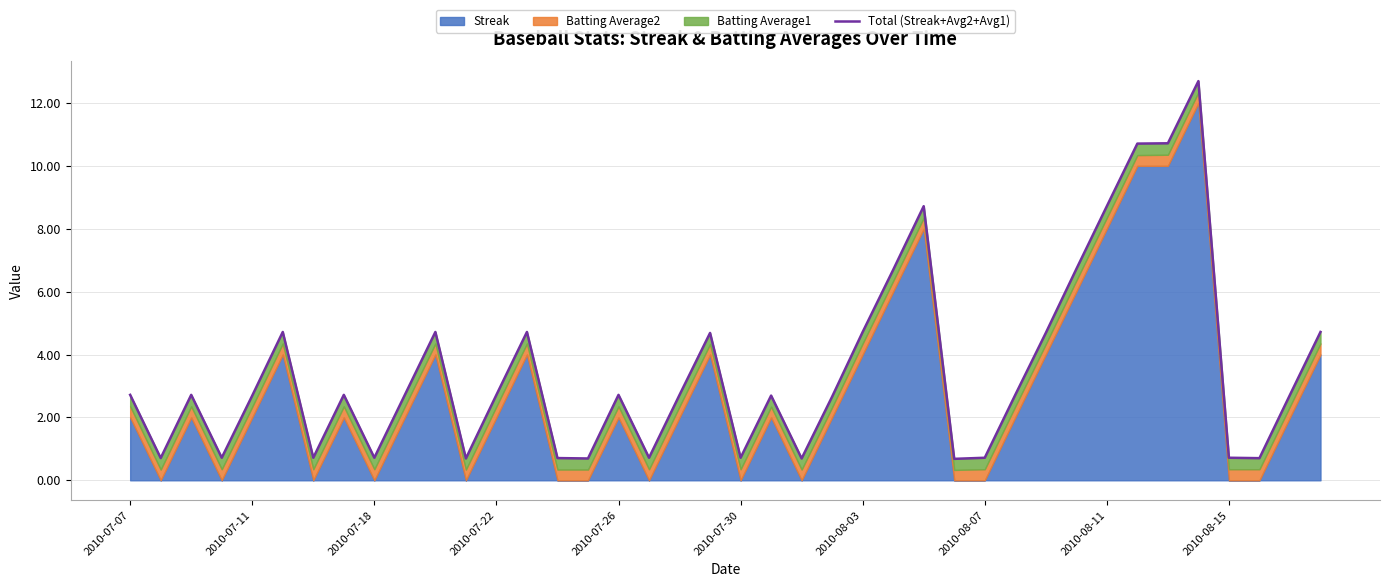

What position from the left is 2010-08-15?

37